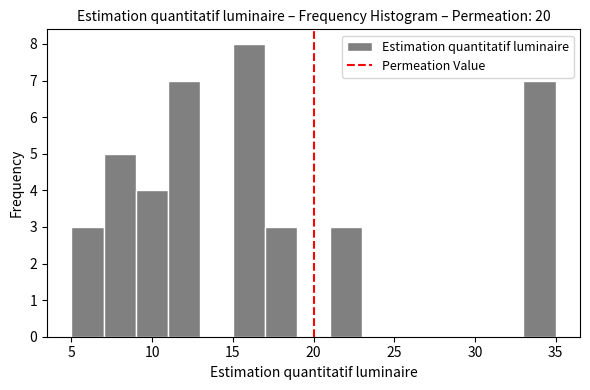

Which range on the x-axis has the tallest bar?

15 to 17